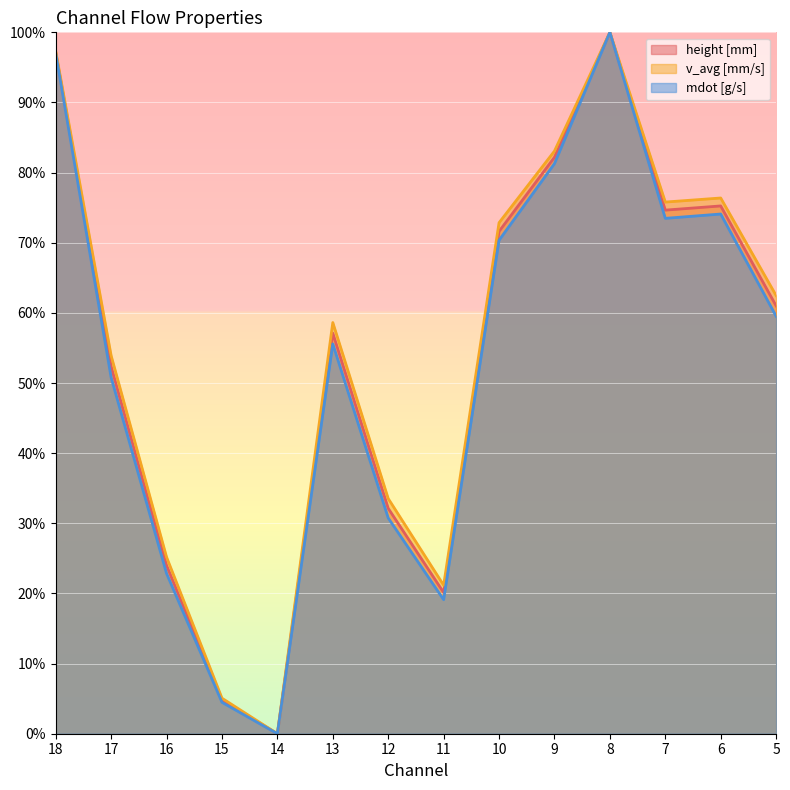

What is the sum of all v_avg [mm/s] values?

765.4